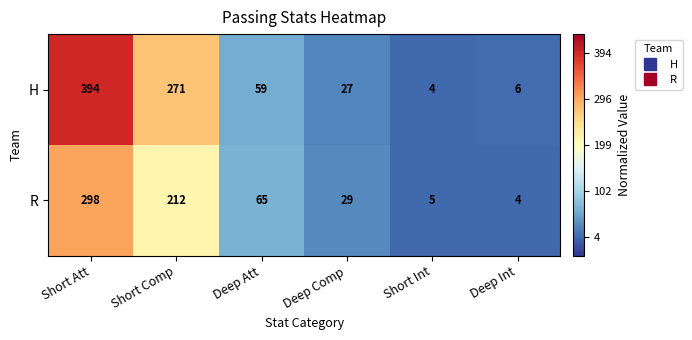

Count the number of data series in this chart.

2